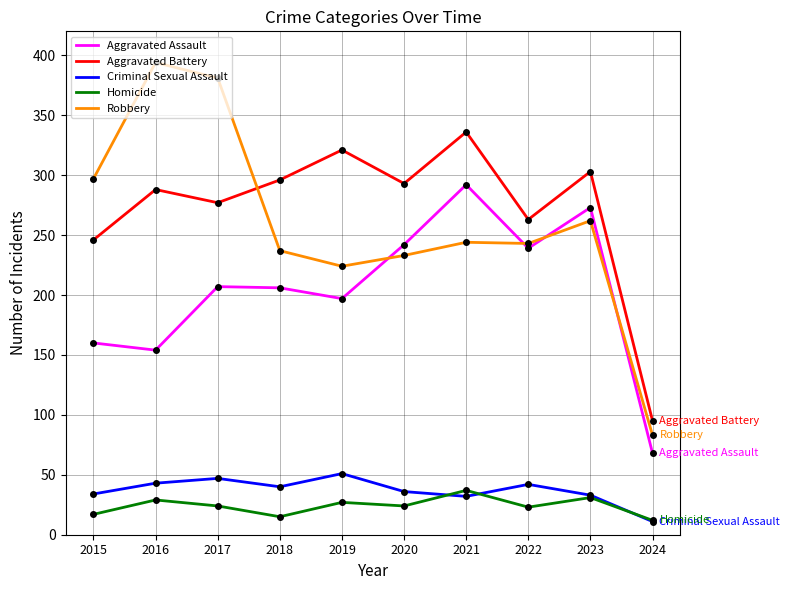

Which series changed the most between 2017 and 2024?

Robbery